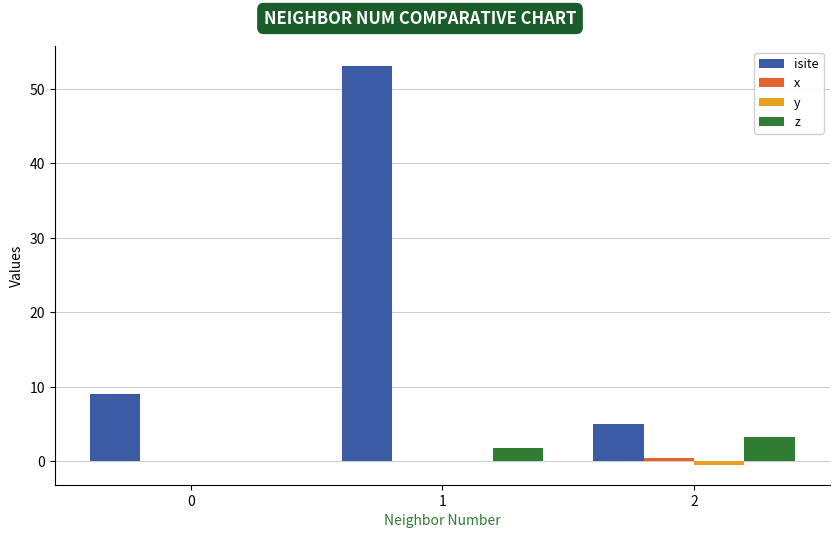

What value does the z series have at 2?

3.2